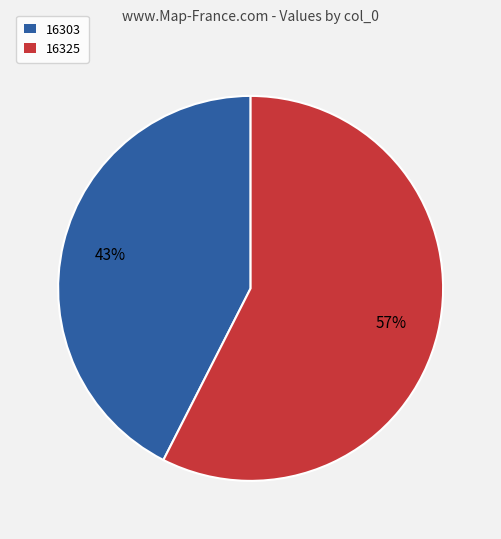

How many segments does this pie chart have?

2